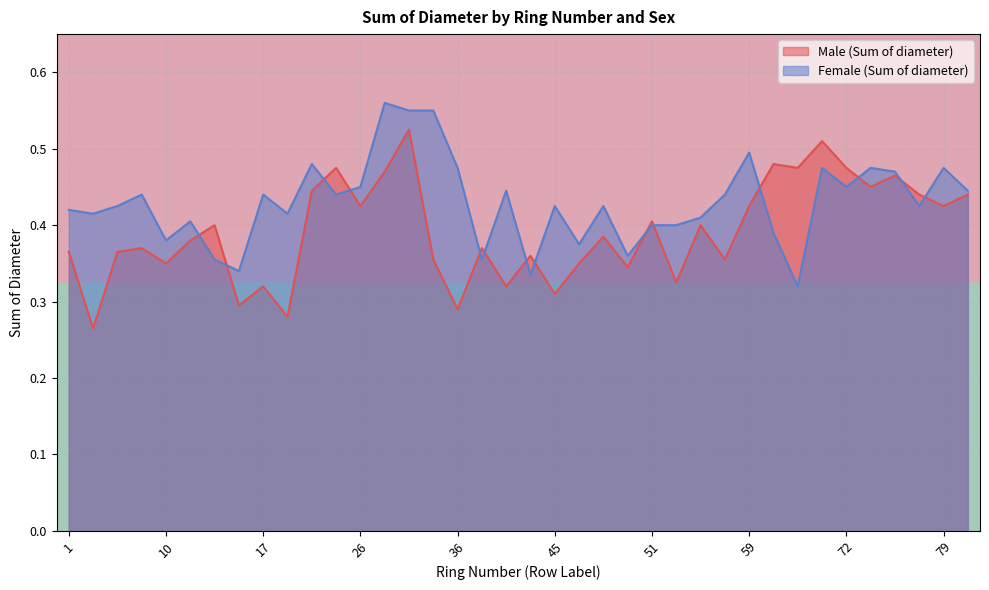

The value of Female (Sum of diameter) at 50 is 0.4. True or false?

True